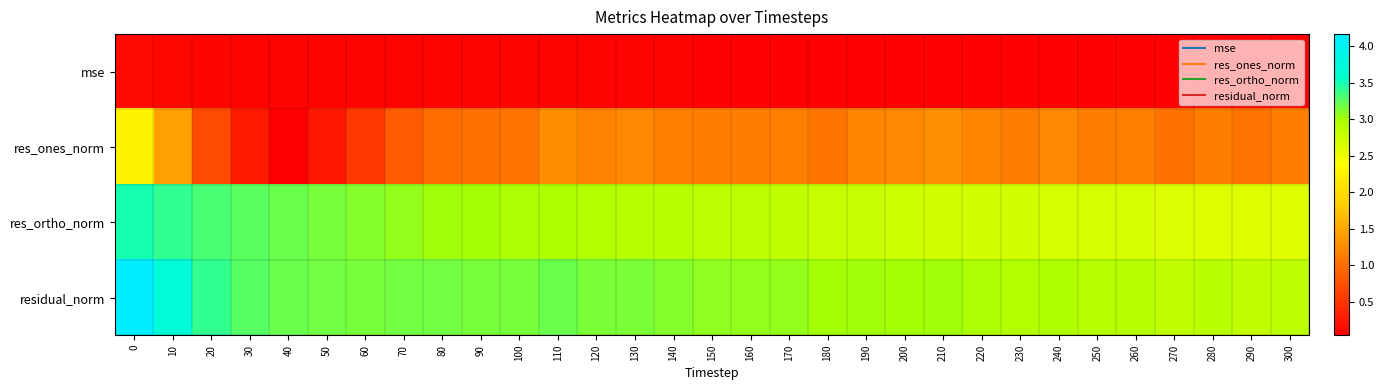

What is the greatest value displayed?

4.2